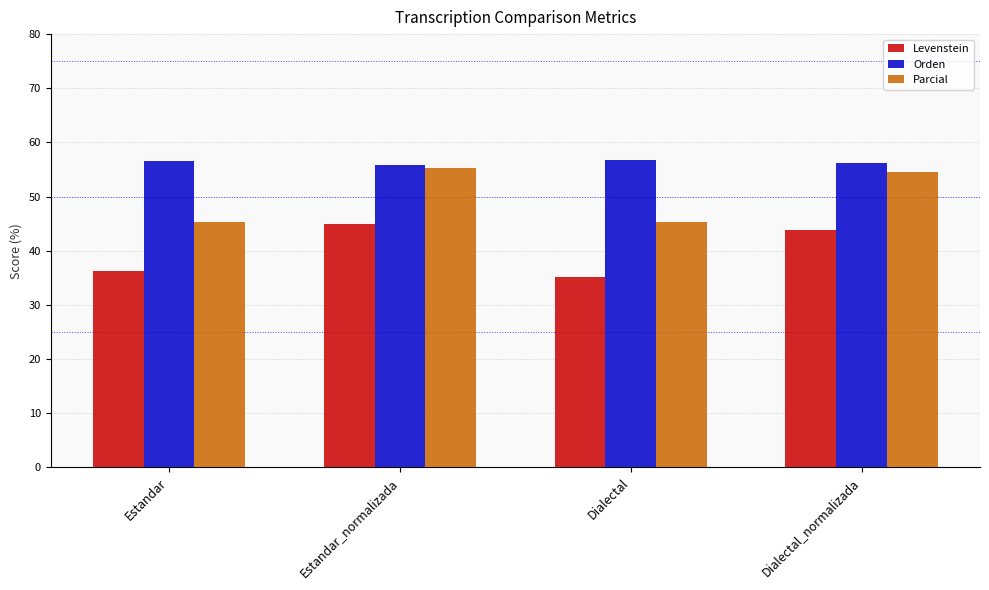

What are all the series names shown in the legend?

Levenstein, Orden, Parcial